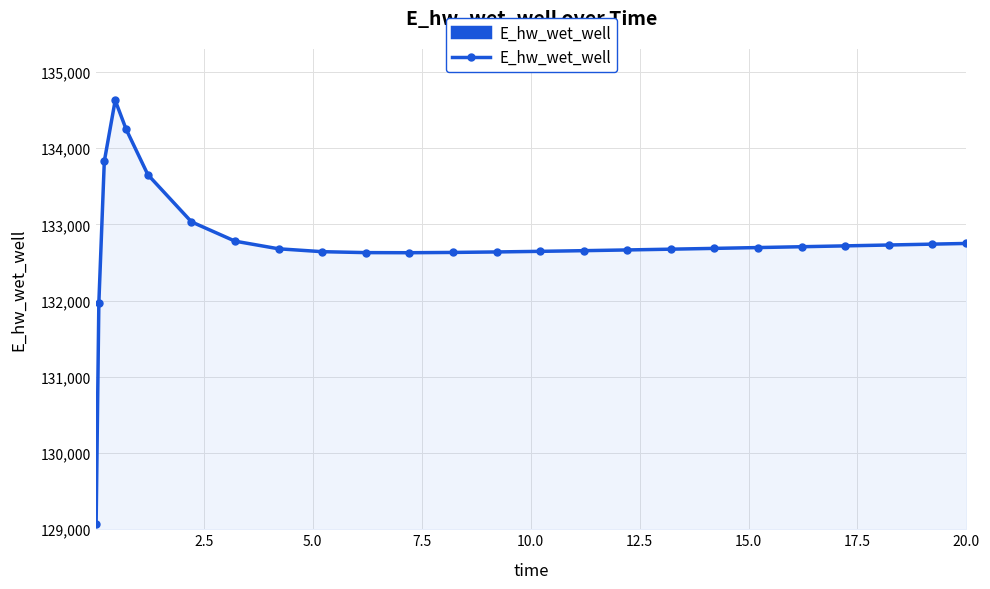

What is the average value?

132748.7